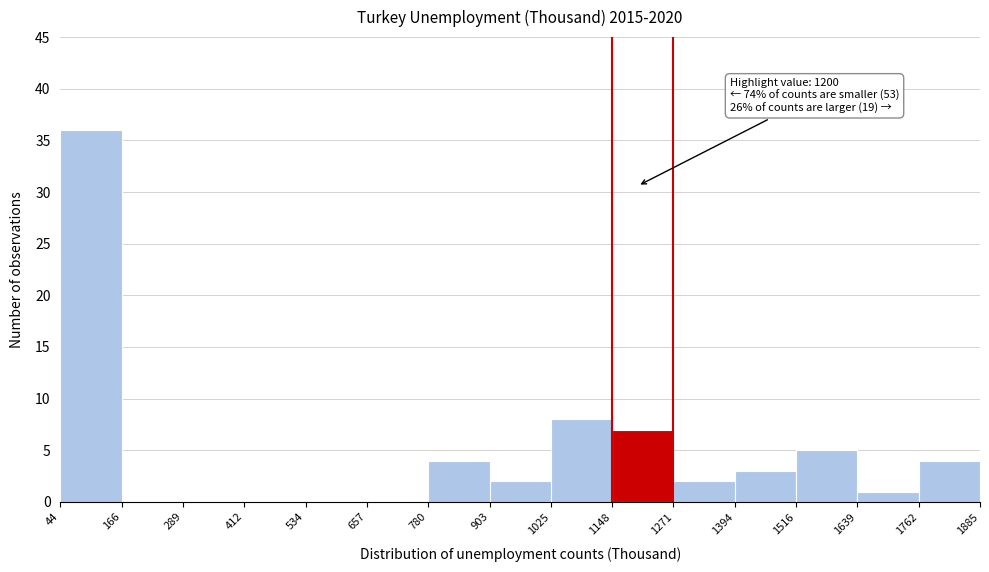

Over which range of the x-axis is the bar tallest?

44 to 166